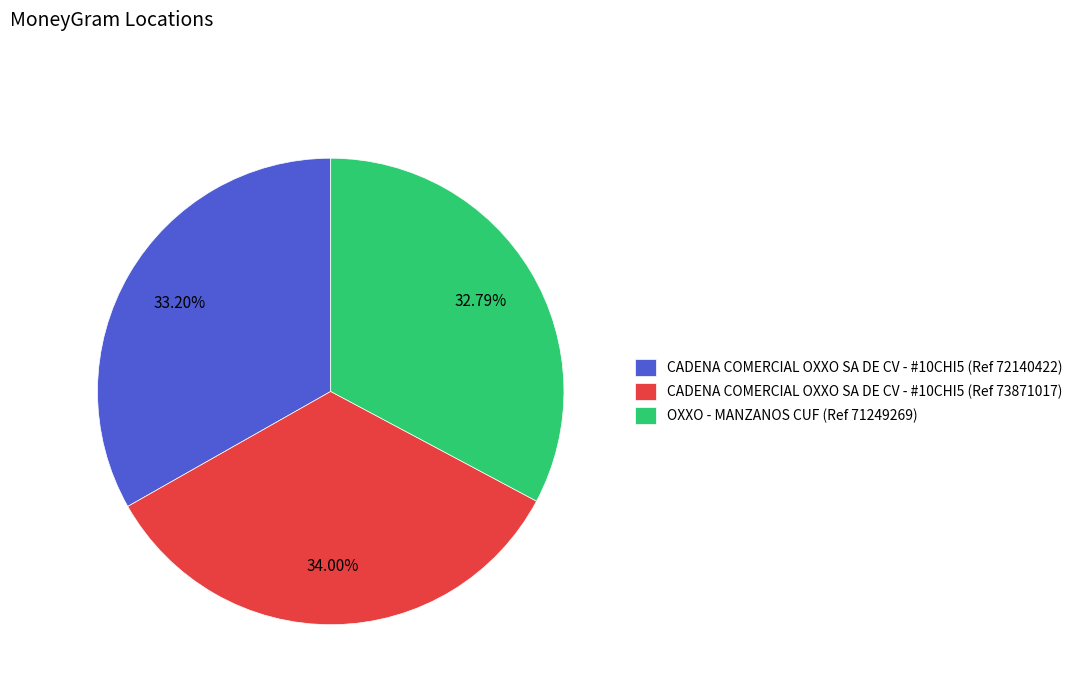

To the nearest percent, what portion does CADENA COMERCIAL OXXO SA DE CV - #10CHI5 (Ref 73871017) represent?

34%